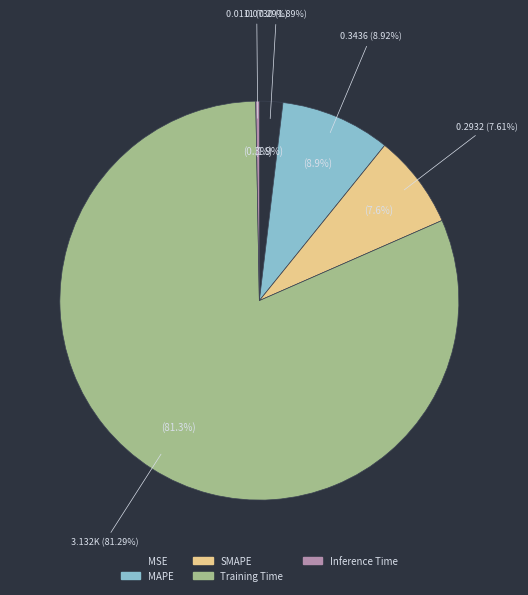

The Training Time slice represents 81% of the pie. True or false?

True